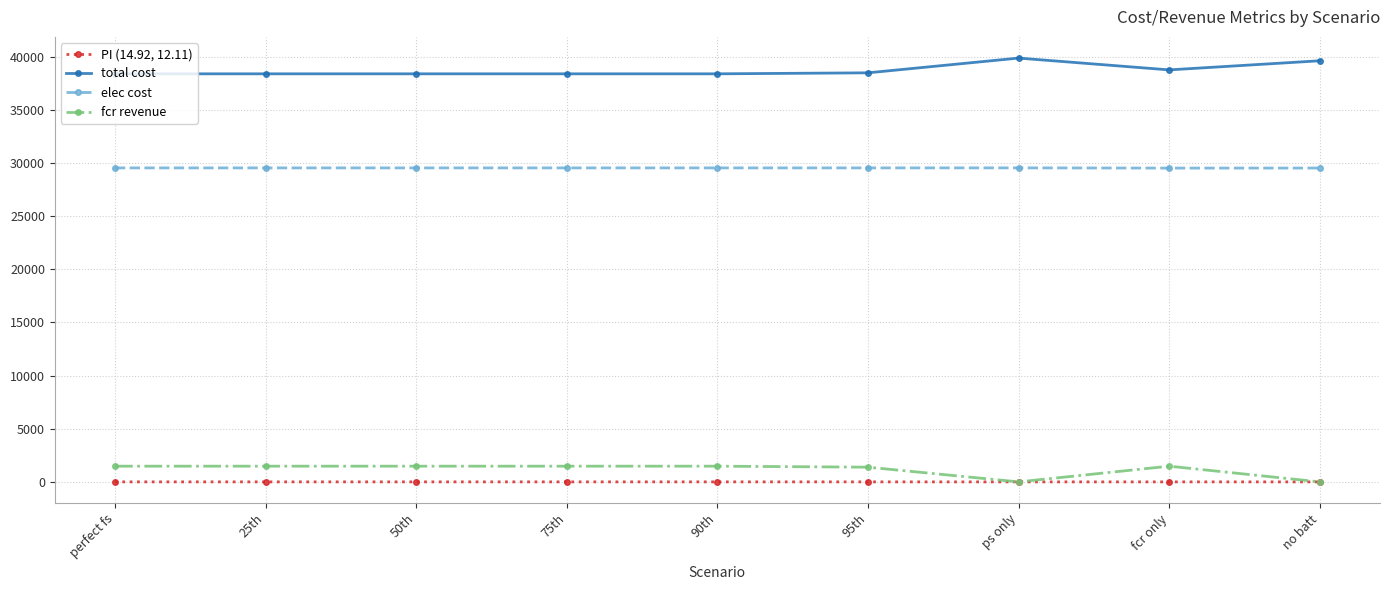

True or false: total cost and elec cost intersect in this chart.

False